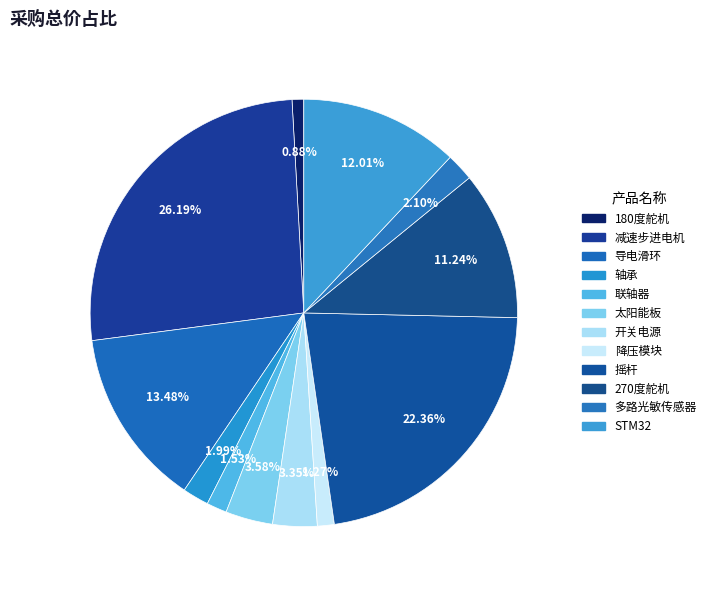

To the nearest percent, what is the difference between the 太阳能板 and STM32 slice percentages?

8%